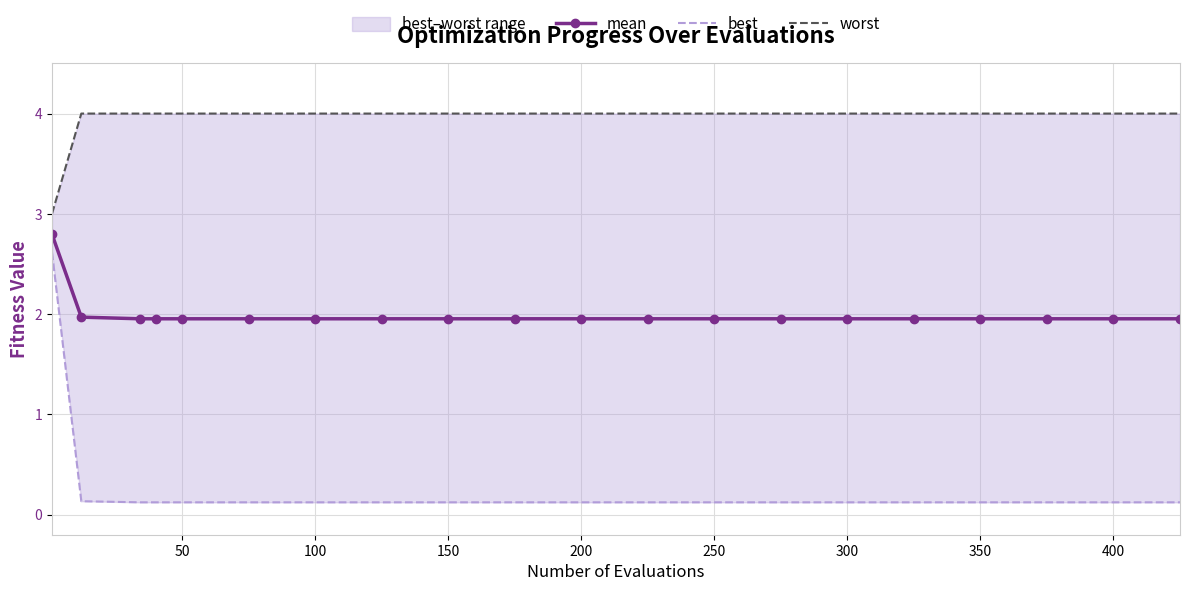

True or false: worst and best cross at least once.

False